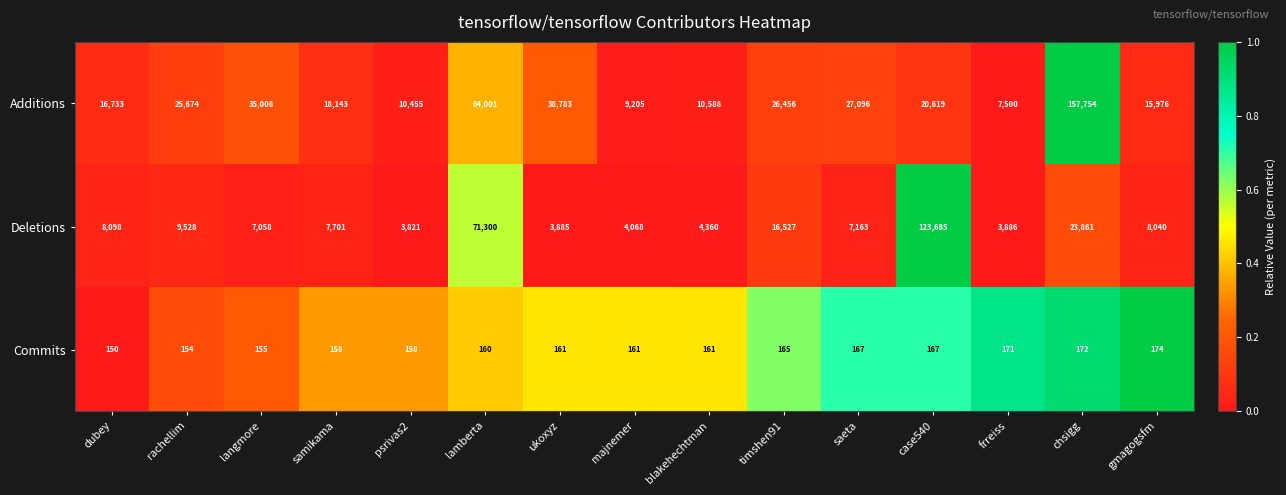

What is the difference between the Deletions values at langmore and psrivas2?

3237